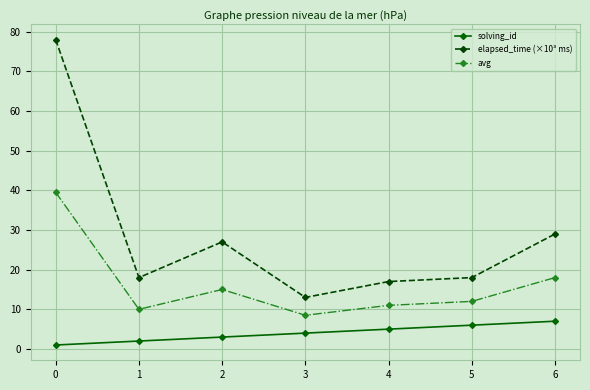

Reading right to left, list all the values displayed in this chart.

solving_id: 6=7.0	5=6.0	4=5.0	3=4.0	2=3.0	1=2.0	0=1.0
elapsed_time (×10³ ms): 6=29.0	5=18.0	4=17.0	3=13.0	2=27.0	1=18.0	0=78.0
avg: 6=18.0	5=12.0	4=11.0	3=8.5	2=15.0	1=10.0	0=39.5